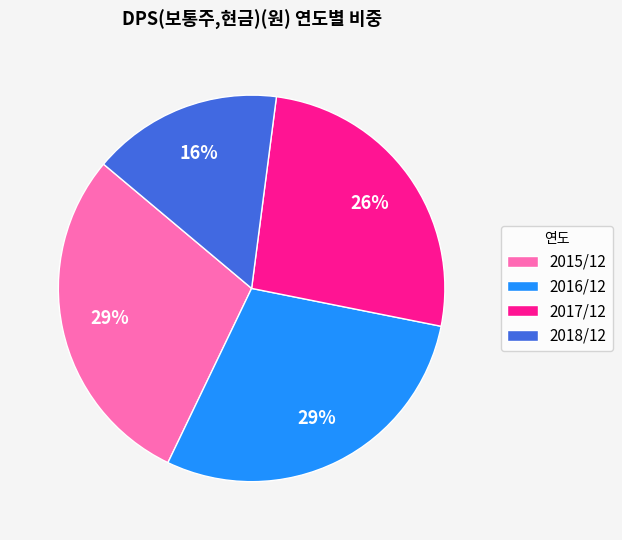

What is the smallest slice in the pie chart?

2018/12